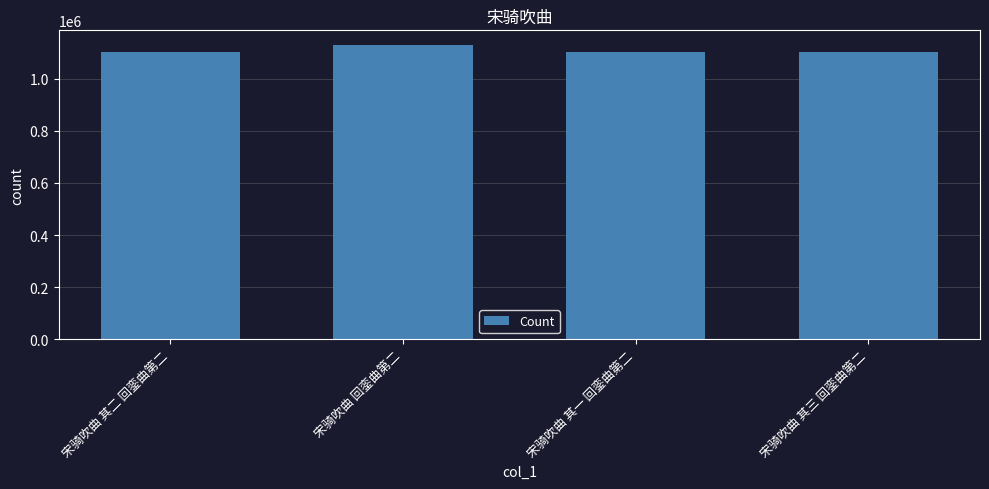

Approximately how many times larger is the value at 宋骑吹曲 回銮曲第二 compared to 宋骑吹曲 其二 回銮曲第二?

1.0